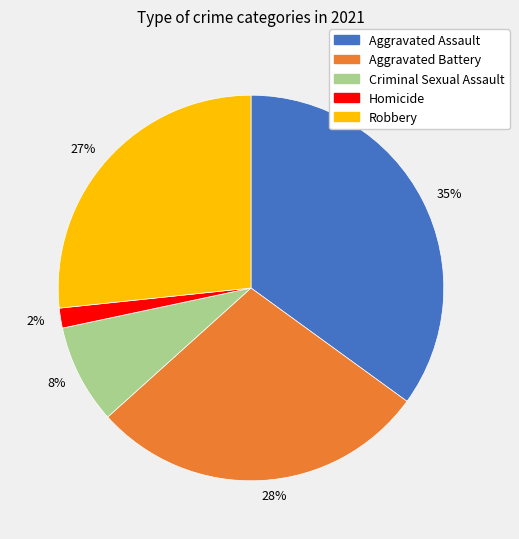

What is the largest slice in the pie chart?

35%